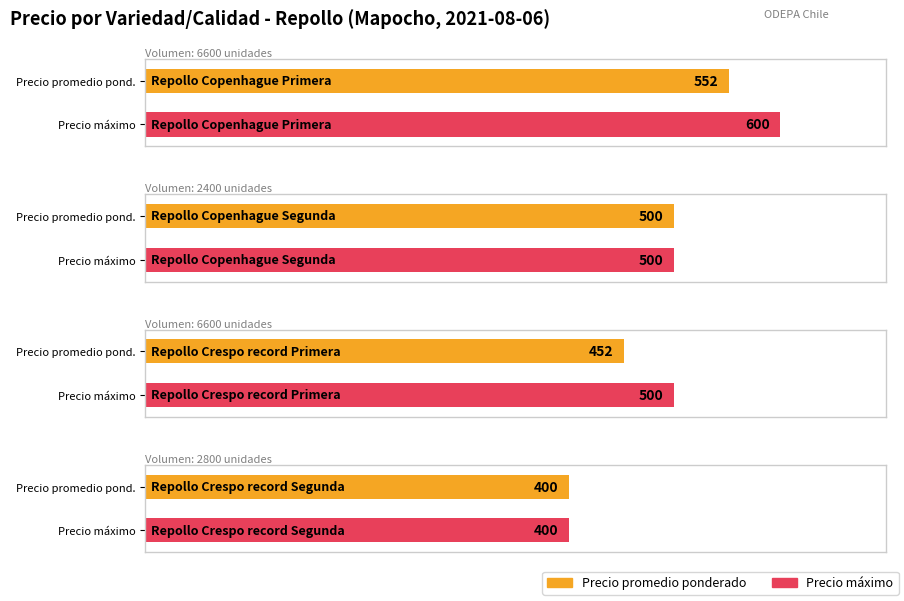

What is the spread (max minus min) of values at Repollo Copenhague Primera?

48